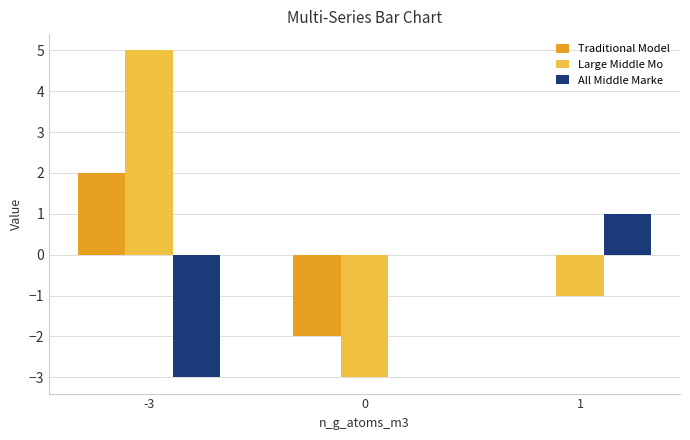

Does the chart contain stacked bars?

No